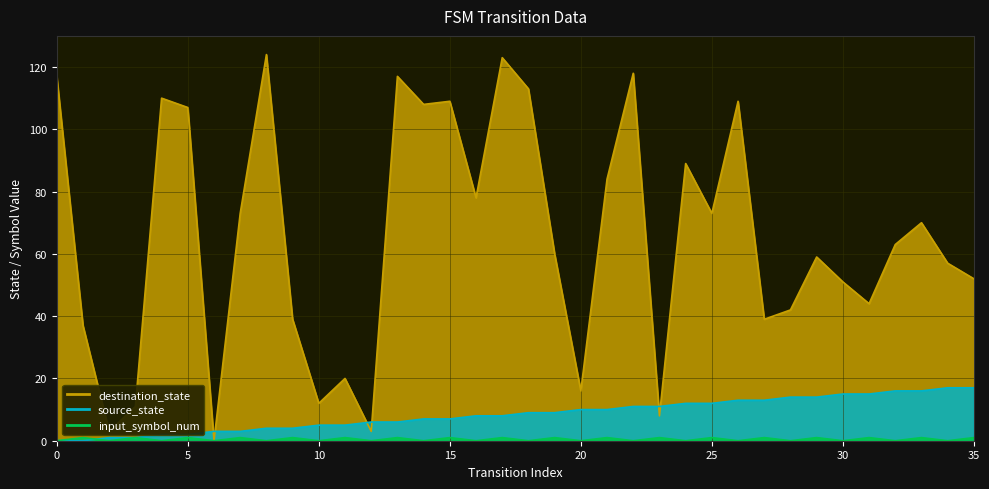

True or false: source_state has a value of 12 at 25.

True